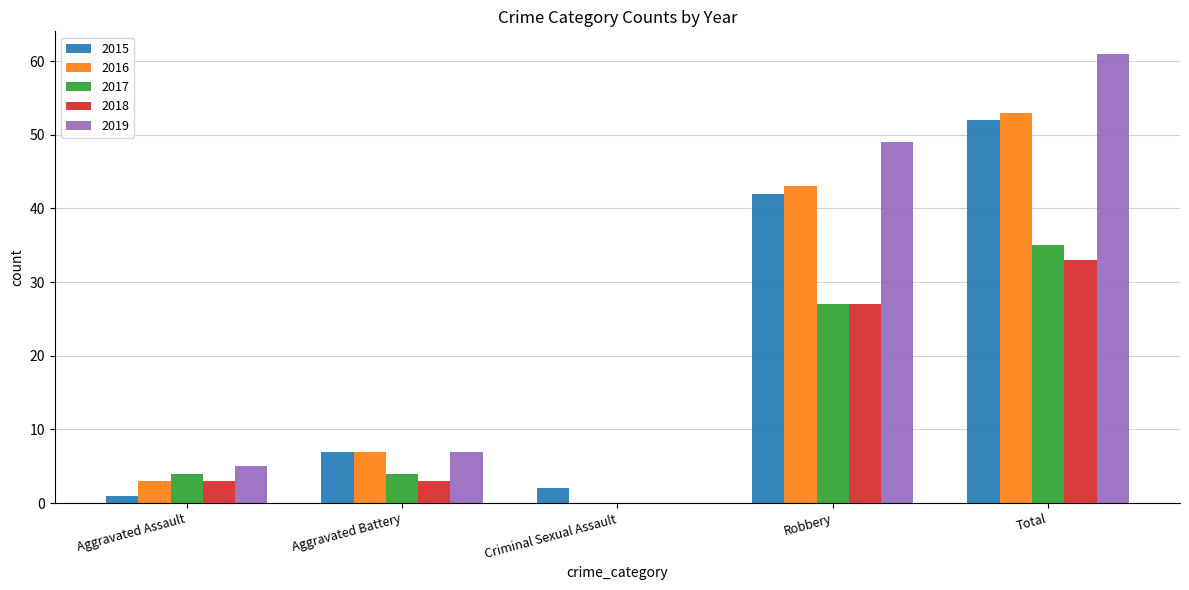

Reading right to left, what are all the values shown in this chart?

2015: Total=52	Robbery=42	Criminal Sexual Assault=2	Aggravated Battery=7	Aggravated Assault=1
2016: Total=53	Robbery=43	Criminal Sexual Assault=0	Aggravated Battery=7	Aggravated Assault=3
2017: Total=35	Robbery=27	Criminal Sexual Assault=0	Aggravated Battery=4	Aggravated Assault=4
2018: Total=33	Robbery=27	Criminal Sexual Assault=0	Aggravated Battery=3	Aggravated Assault=3
2019: Total=61	Robbery=49	Criminal Sexual Assault=0	Aggravated Battery=7	Aggravated Assault=5